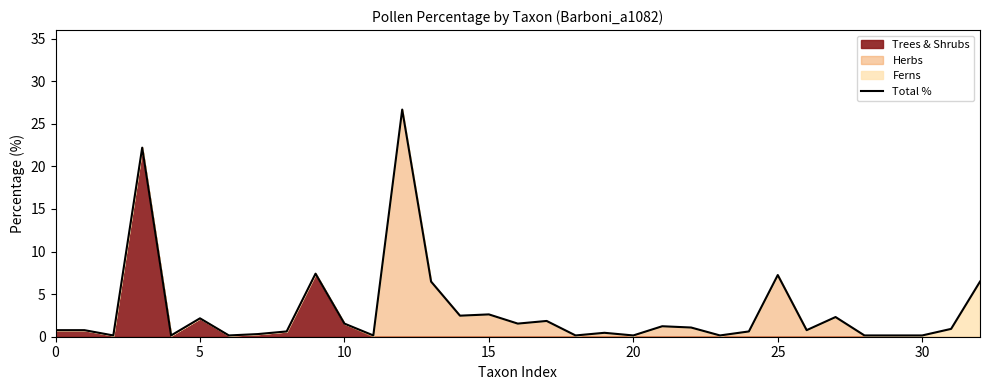

What is the highest value of the Total % series?

26.7